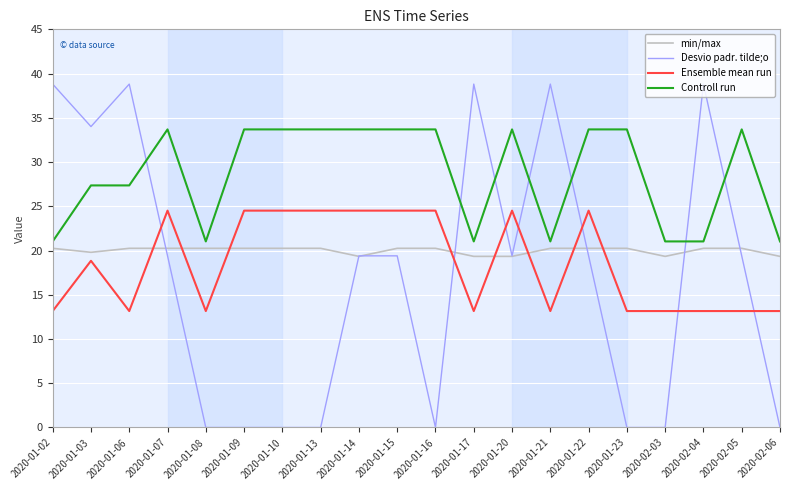

What is the total value across all series at 2020-02-06?

53.5